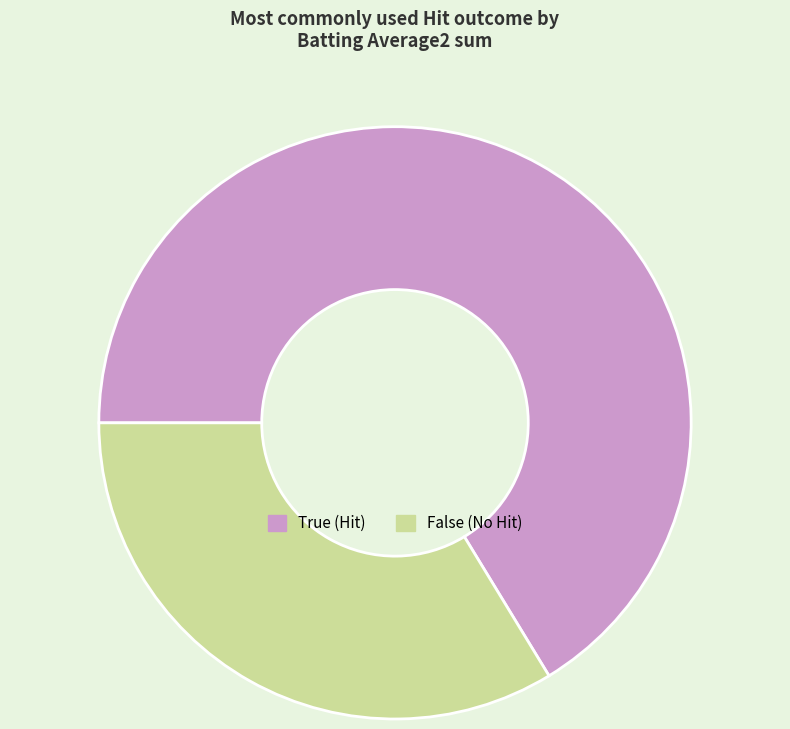

Do True (Hit) and False (No Hit) together represent more than half of the pie?

Yes